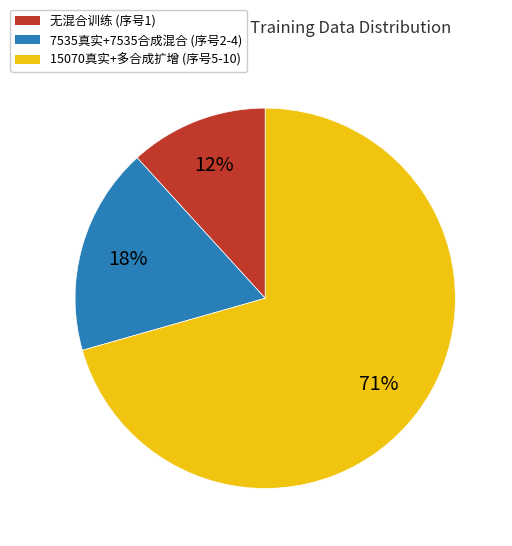

Which has a higher value, 无混合训练 (序号1) or 7535真实+7535合成混合 (序号2-4)?

7535真实+7535合成混合 (序号2-4)